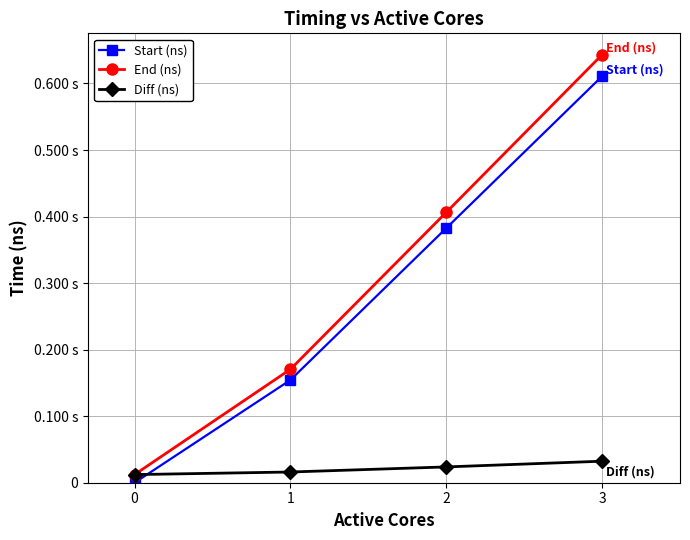

Is this an area chart (filled region under the line)?

No